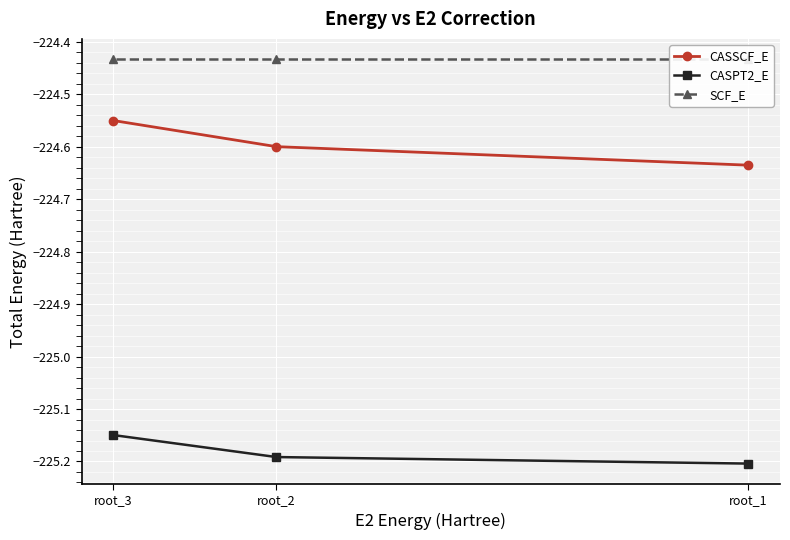

Count the number of data series in this chart.

3